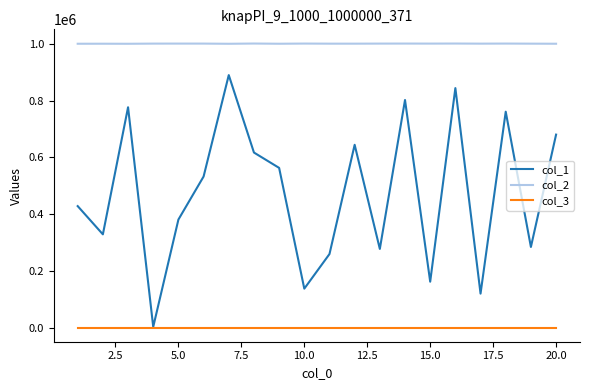

List the series in order of their overall mean, highest first.

col_2, col_1, col_3